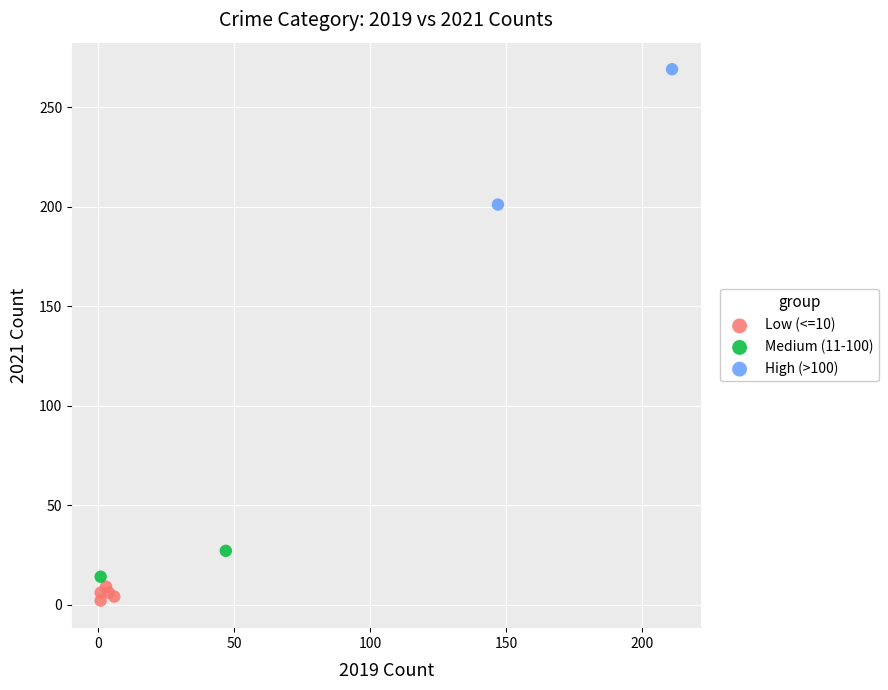

What are all the series names shown in the legend?

Low (<=10), Medium (11-100), High (>100)